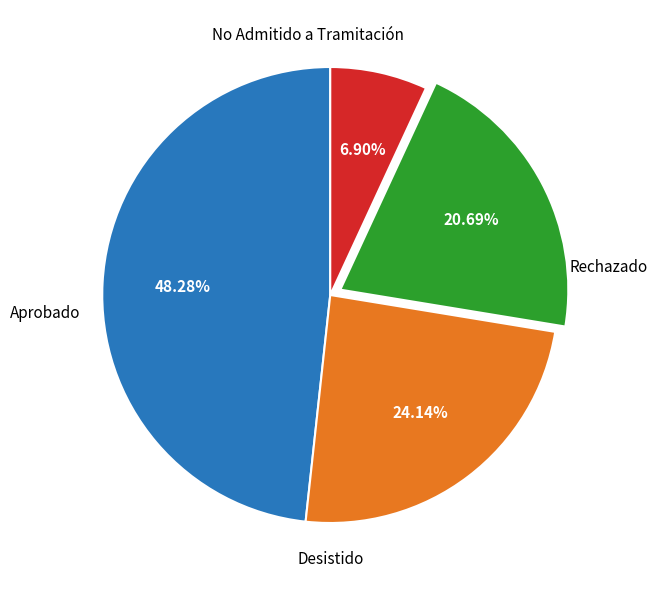

Does any single category account for the majority?

No